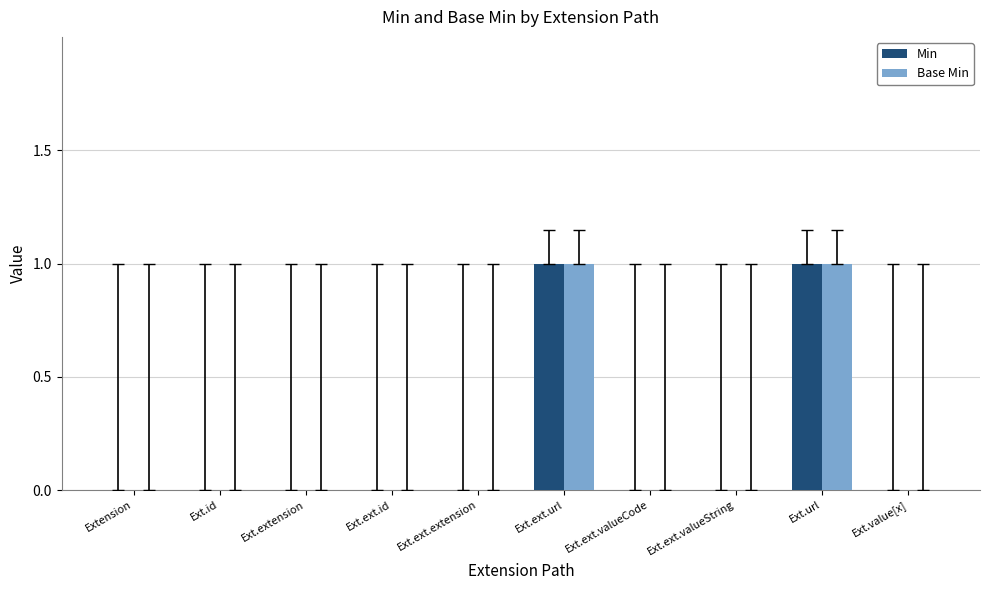

What are all the series names shown in the legend?

Min, Base Min